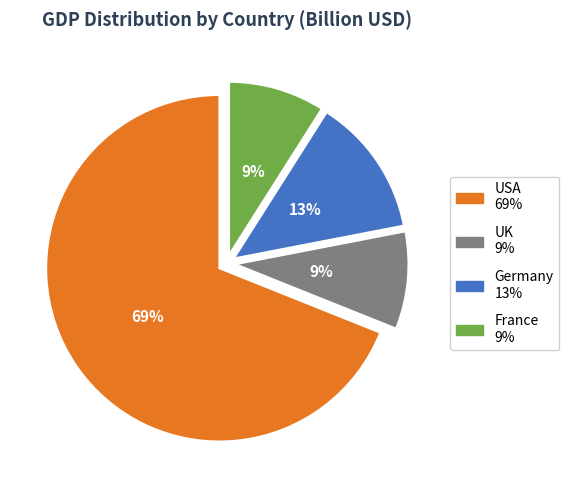

Between USA and France, which is larger?

USA